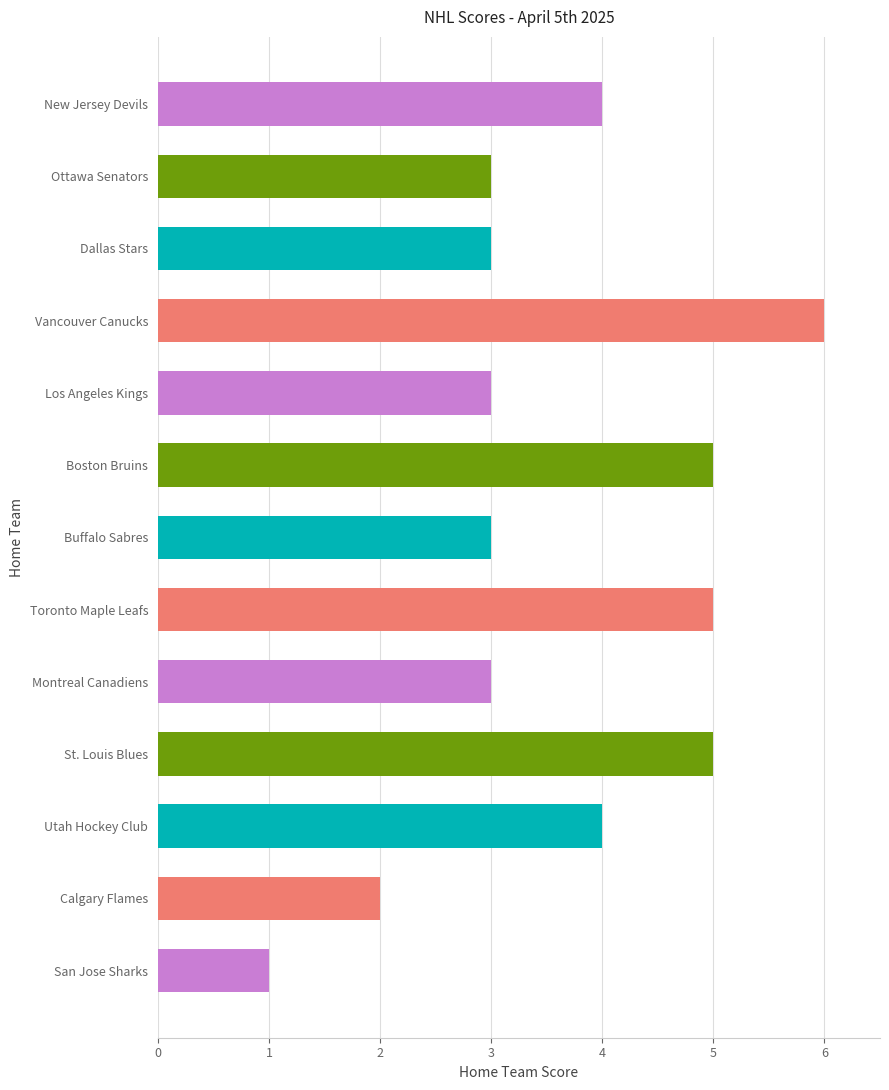

Is it true that the value at Ottawa Senators is 4?

False